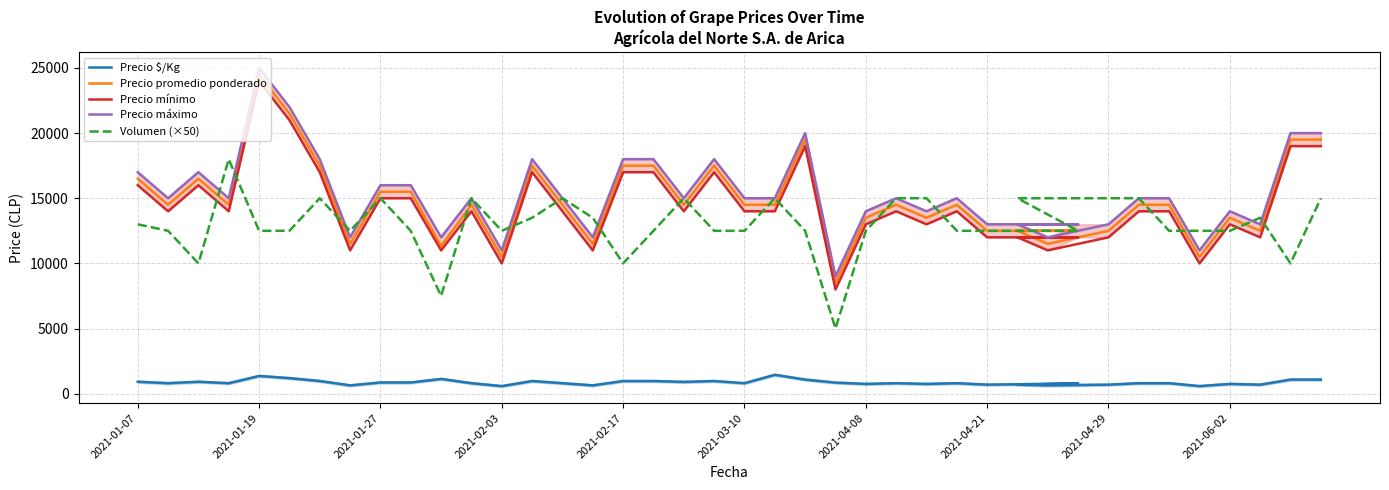

Which series changed the most between 32 and 38?

Precio promedio ponderado